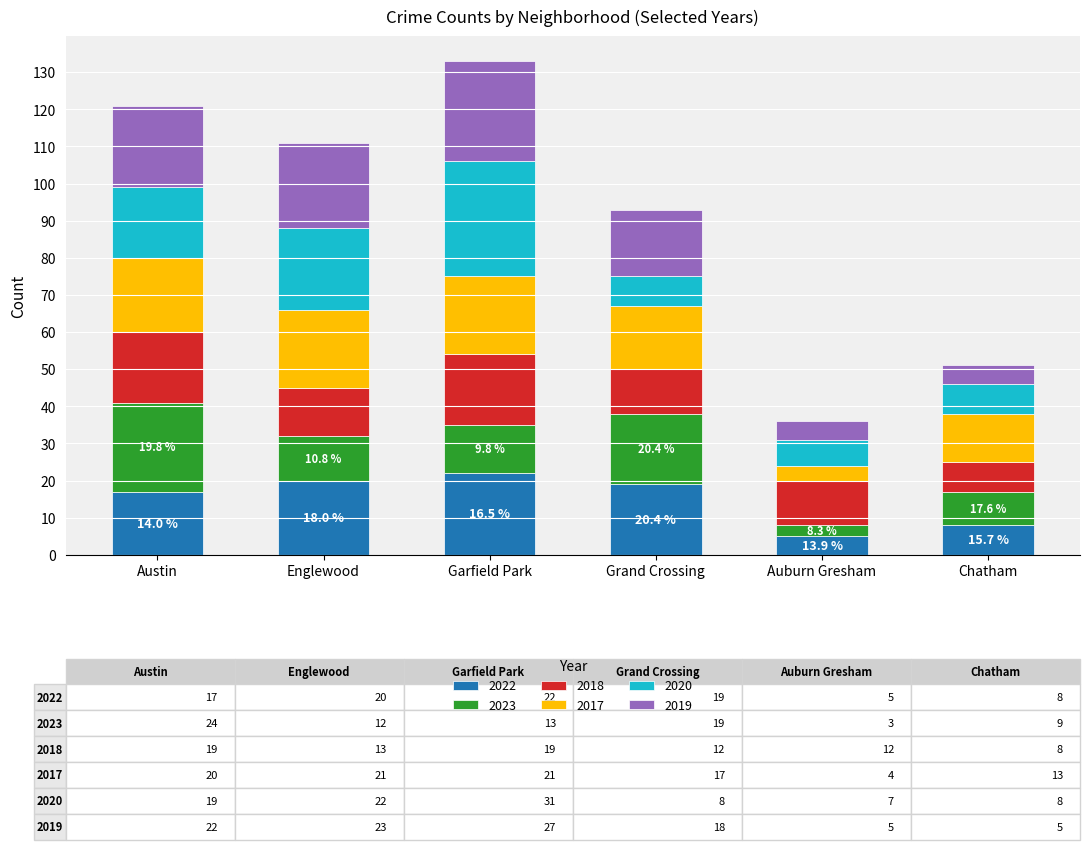

Is it true that 2022 equals 5 at Auburn Gresham?

True